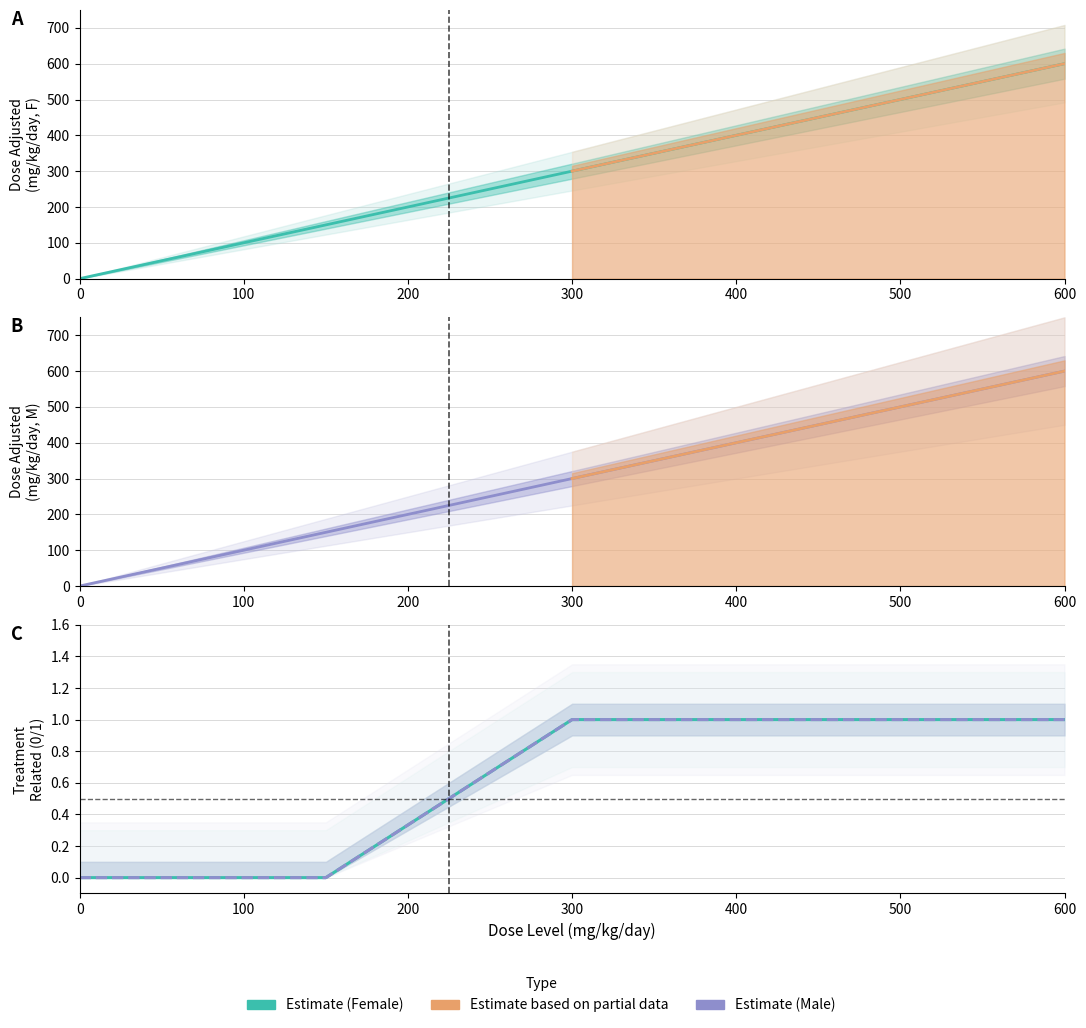

True or false: dose_adjusted_F and treatment_related_M intersect in this chart.

False